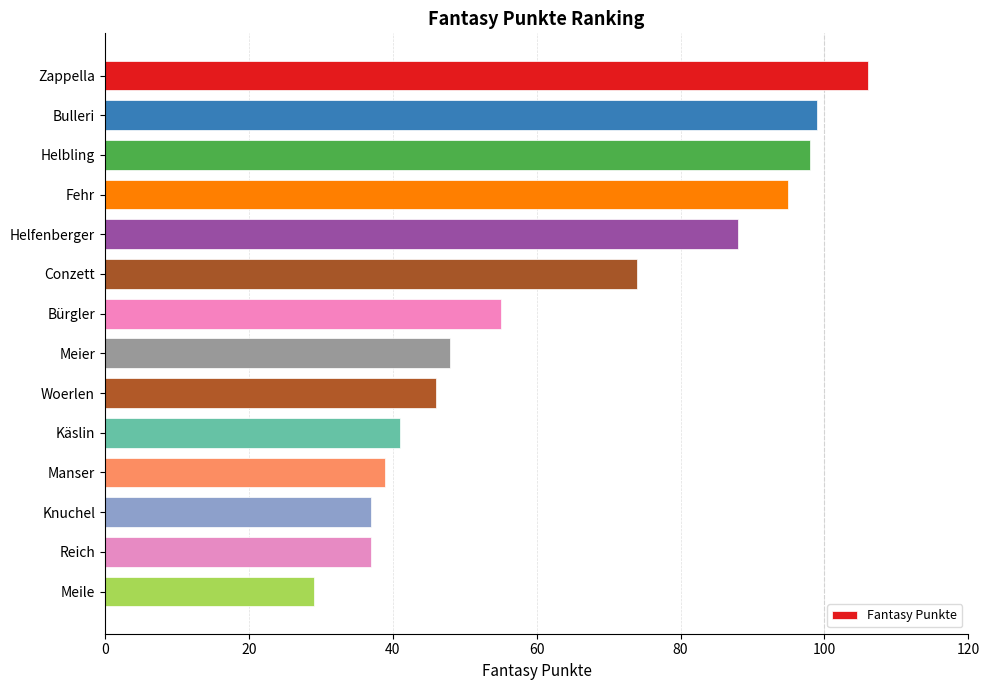

Reading top to bottom, extract all data points from this chart.

Zappella=106	Bulleri=99	Helbling=98	Fehr=95	Helfenberger=88	Conzett=74	Bürgler=55	Meier=48	Woerlen=46	Käslin=41	Manser=39	Knuchel=37	Reich=37	Meile=29